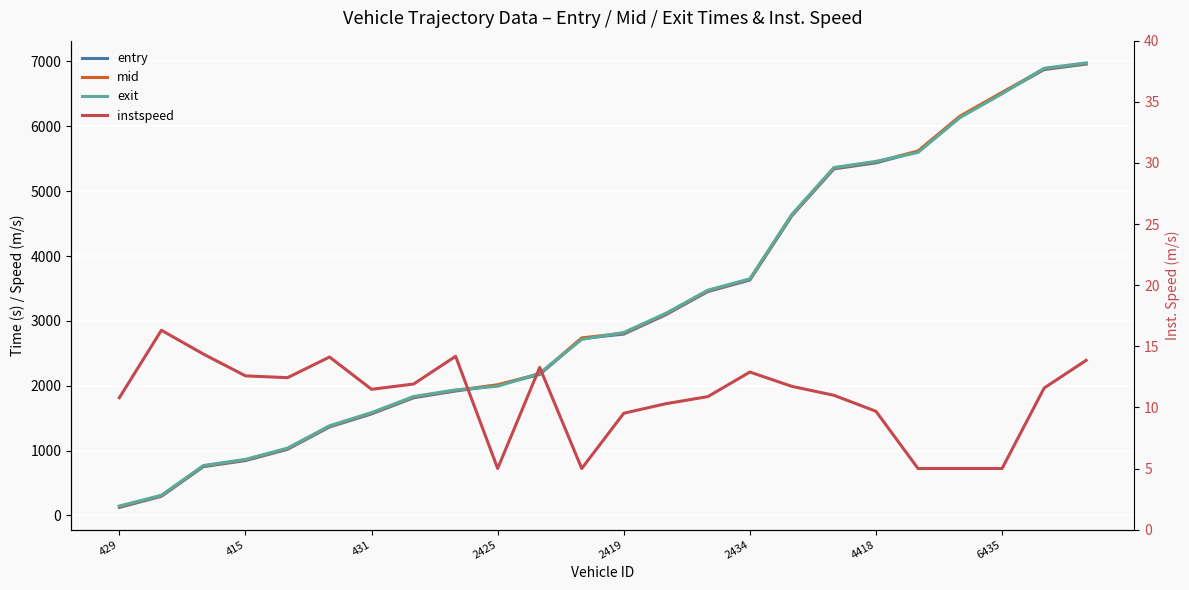

How many data points in mid are less than 2810?

12